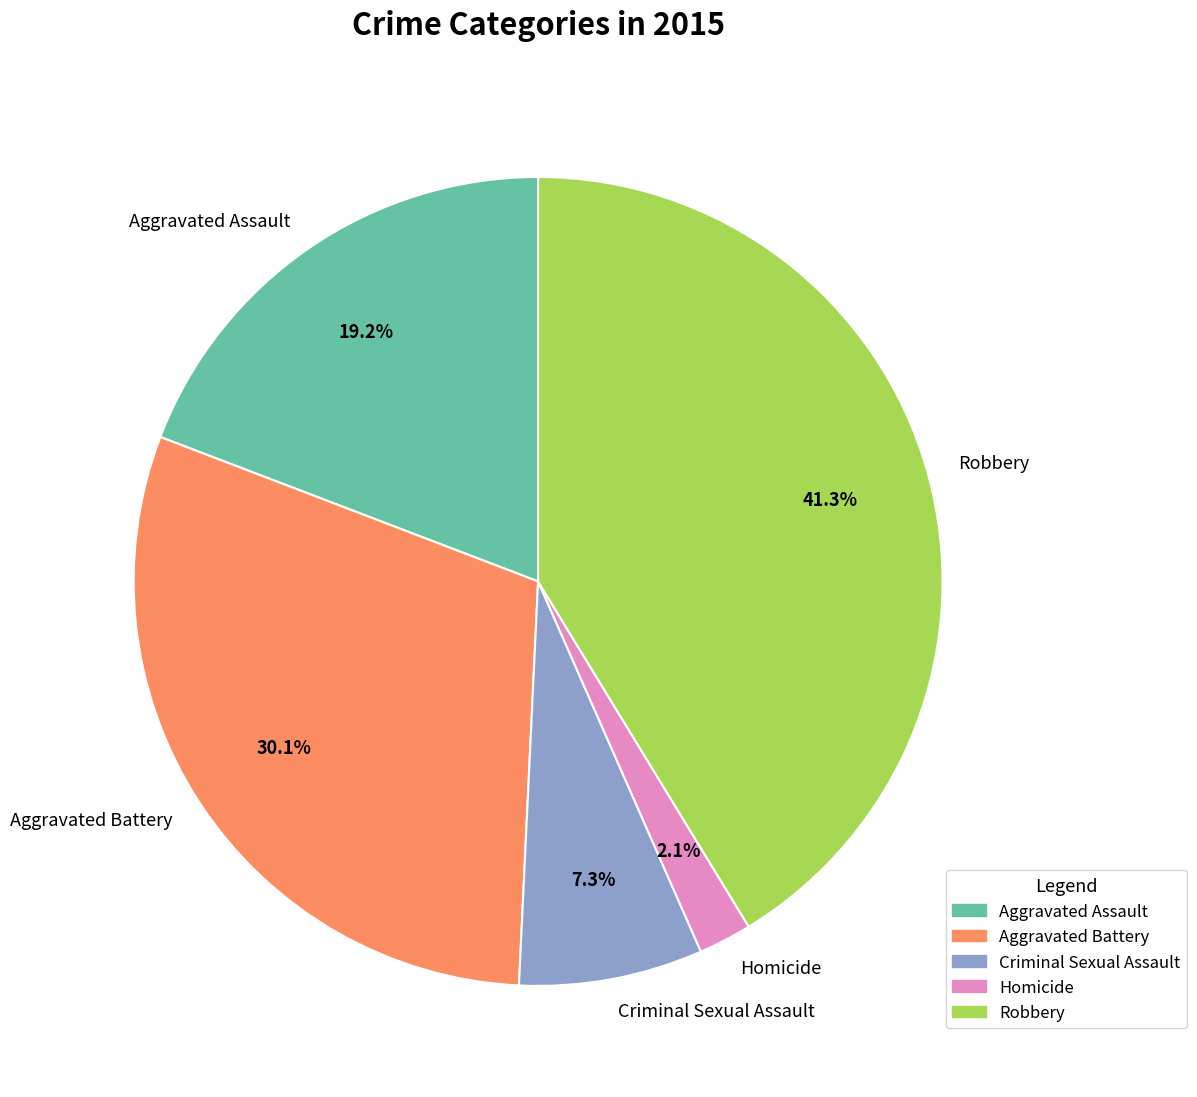

How much of the chart is everything except Aggravated Assault?

80.8%